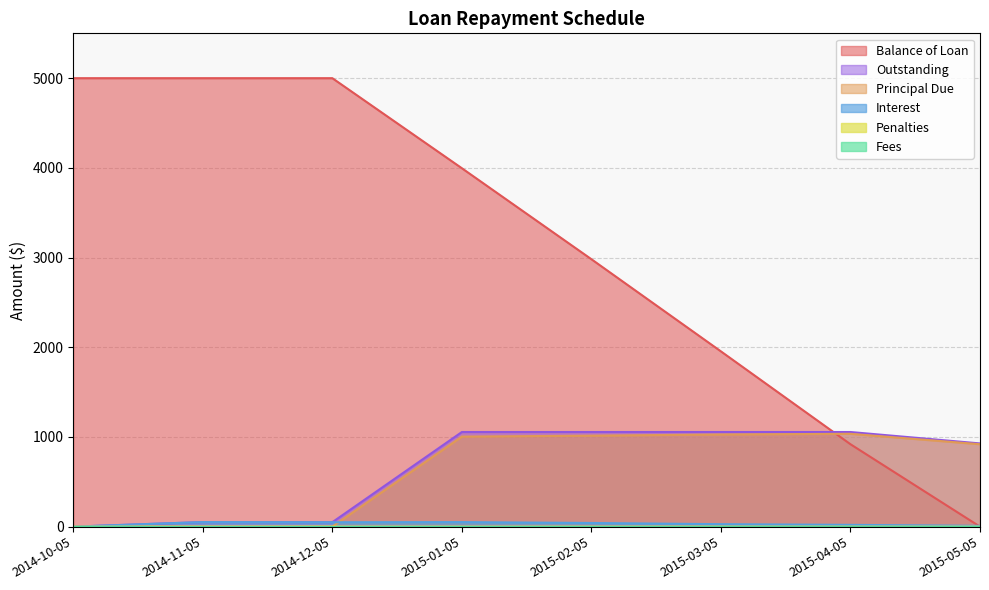

What is the total value across all series at 2014-12-05?

5099.3